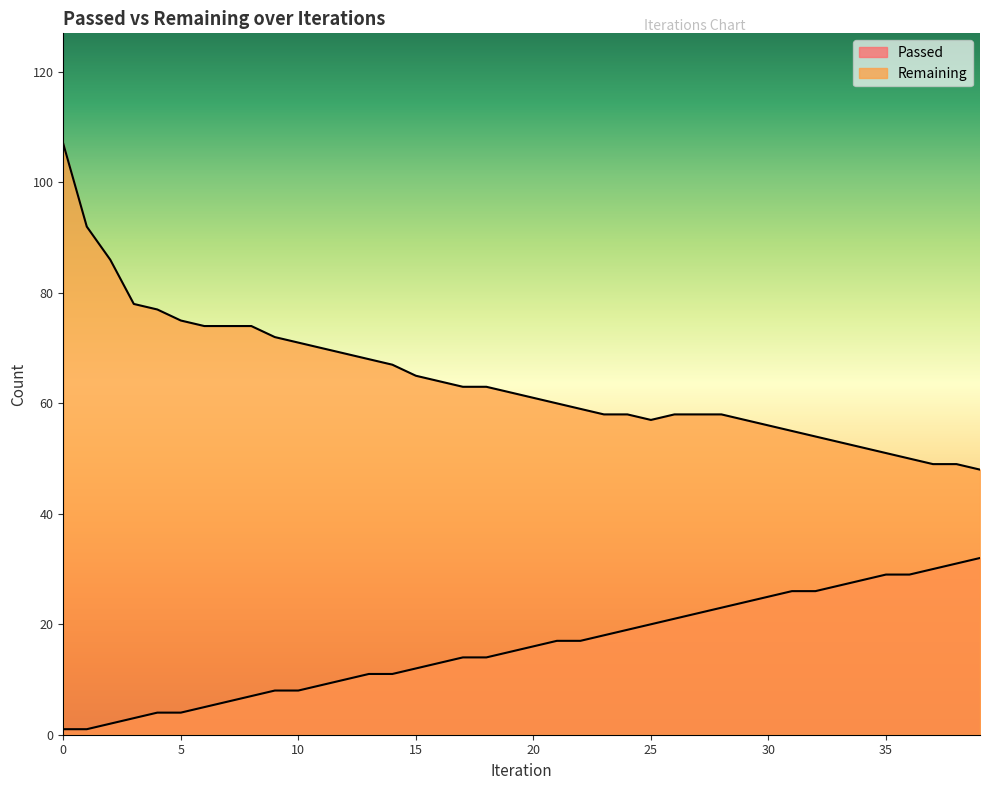

True or false: Remaining and Passed intersect in this chart.

False